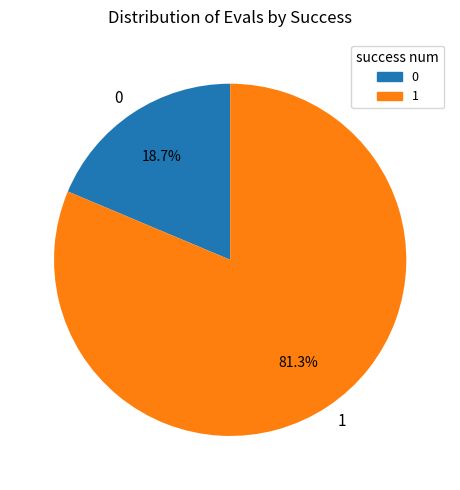

Rank the categories by value from lowest to highest.

0, 1